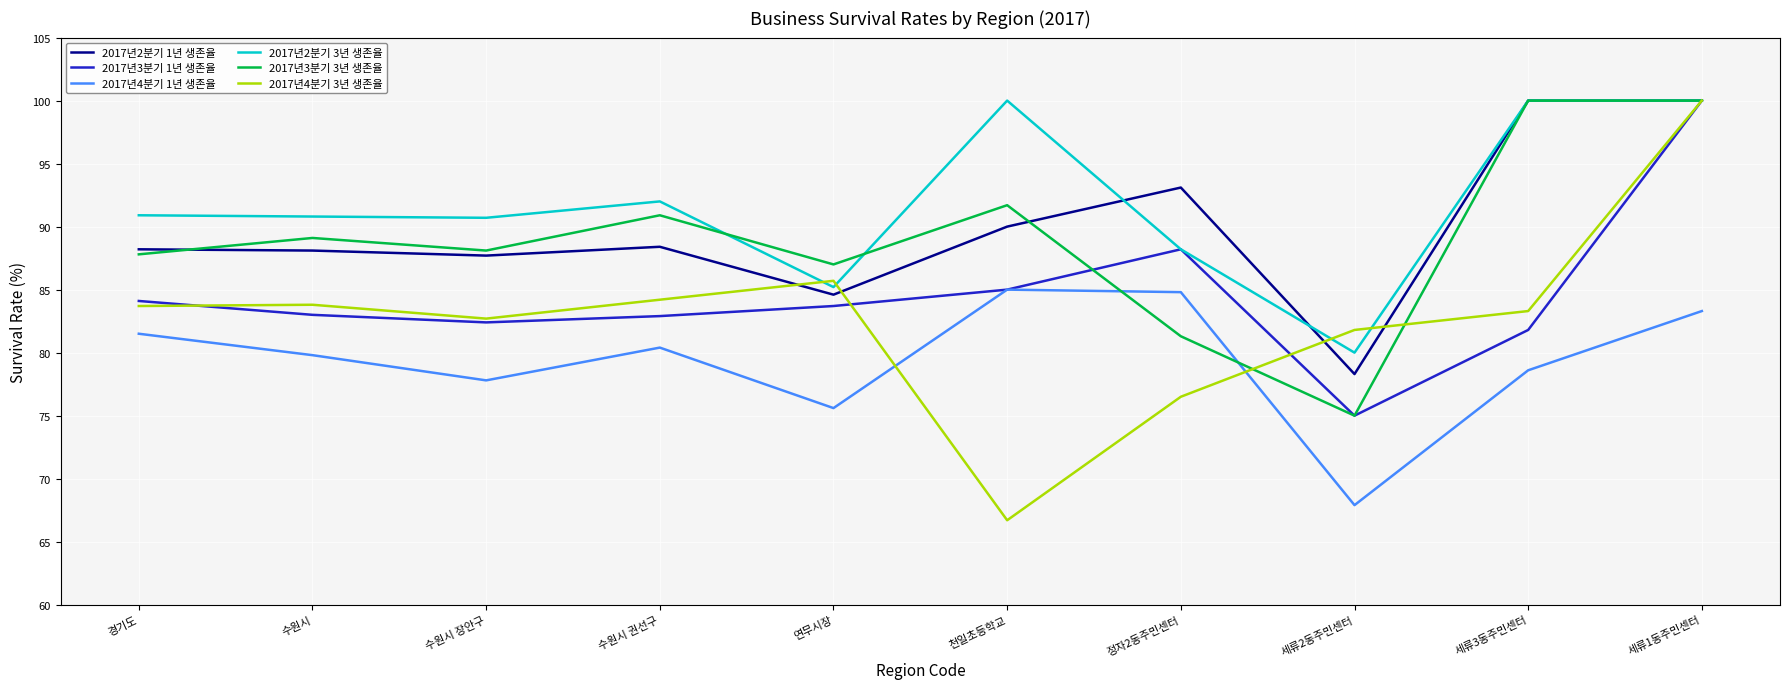

Which series has the largest total across all categories?

2017년2분기 3년 생존율